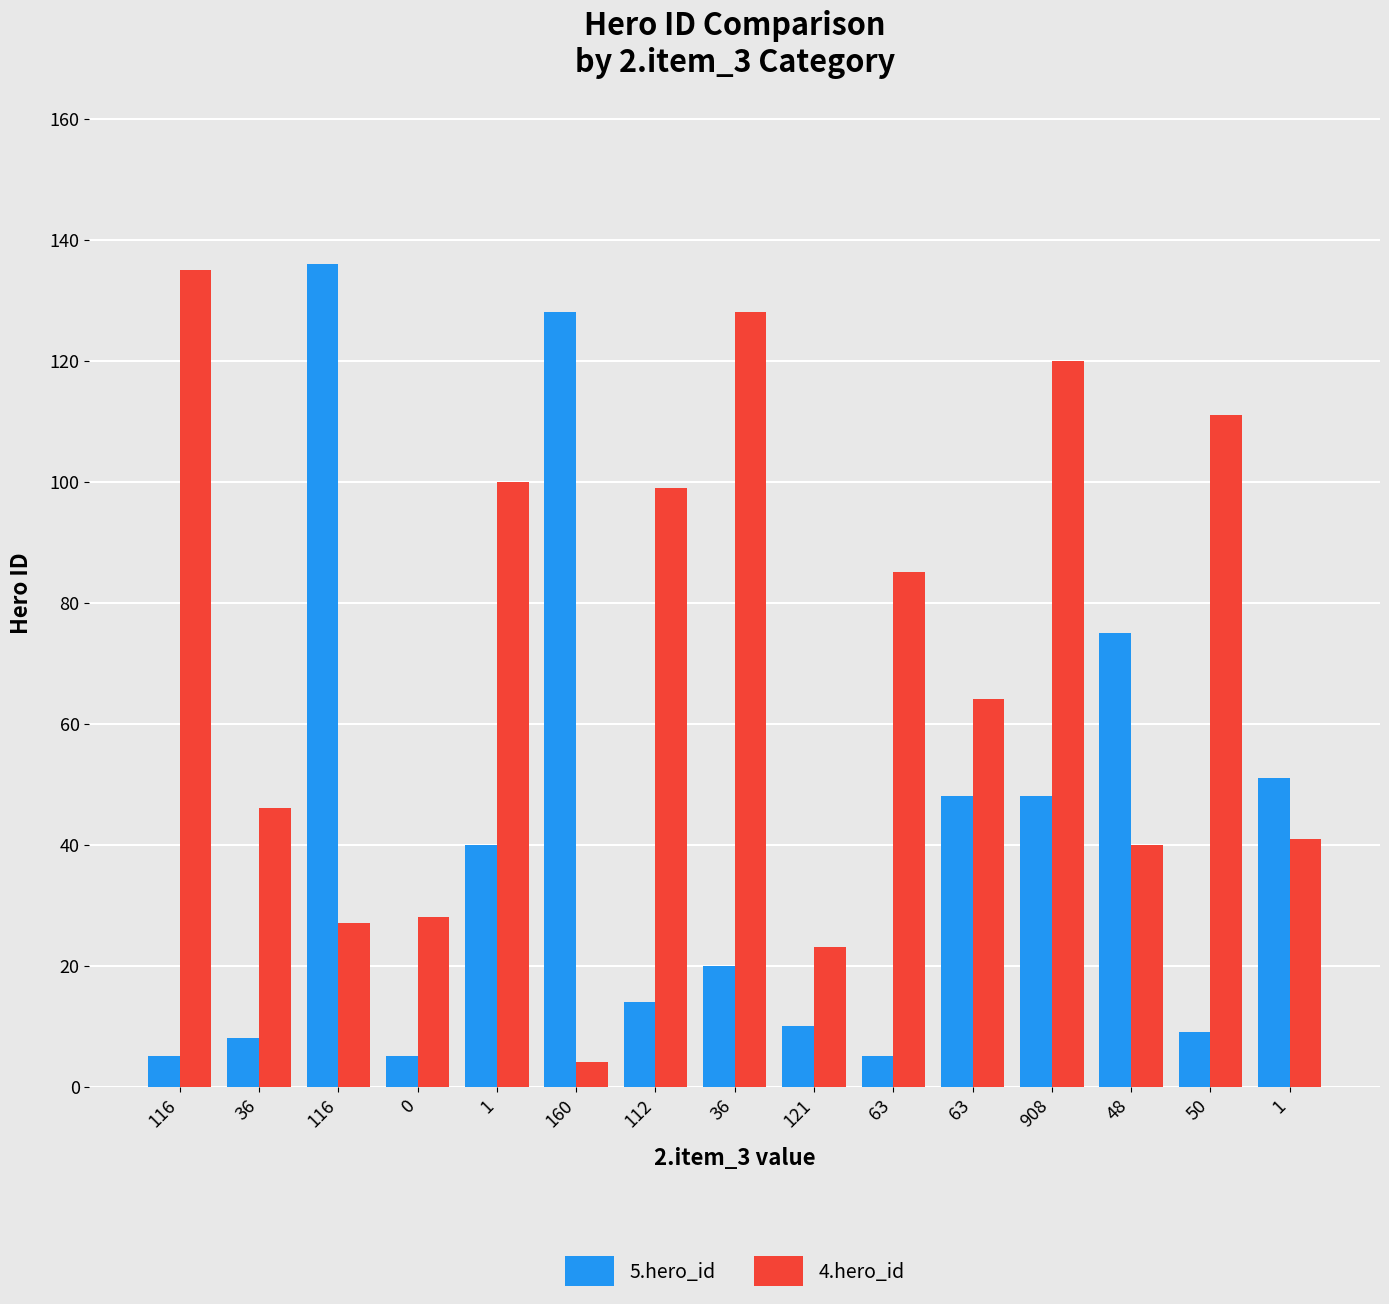

Reading right to left, extract all data points from this chart.

5.hero_id: 51	9	75	48	48	5	10	20	14	128	40	5	136	8	5
4.hero_id: 41	111	40	120	64	85	23	128	99	4	100	28	27	46	135